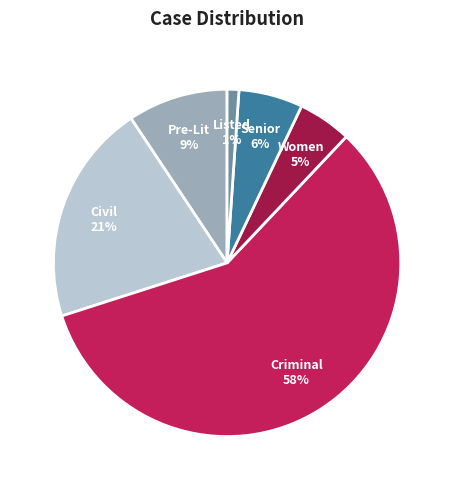

True or false: Listed accounts for 1% of the total.

True